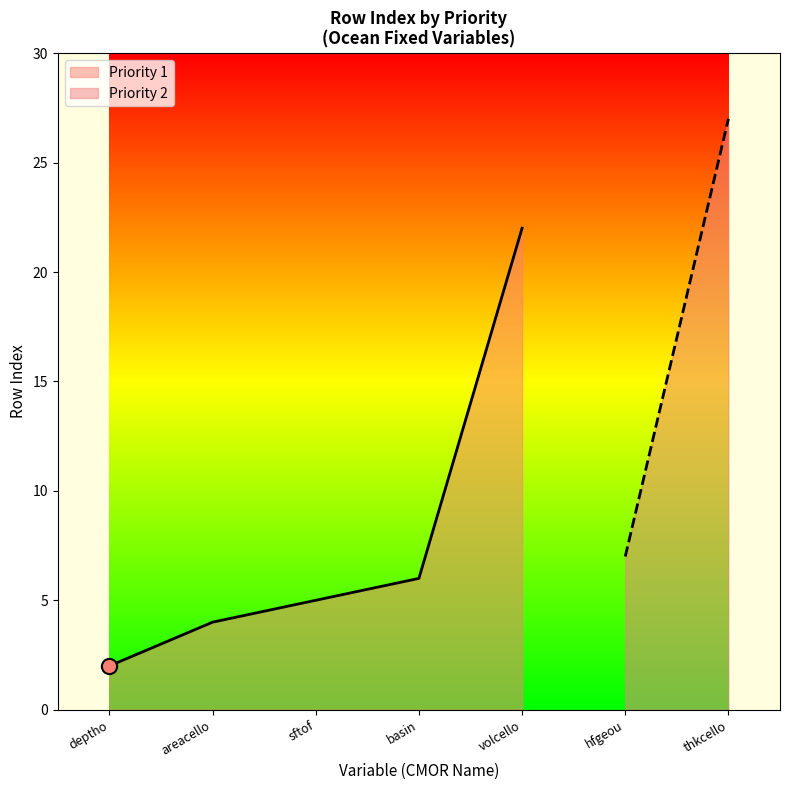

What is the ratio of the value at sftof to the value at areacello?

1.2